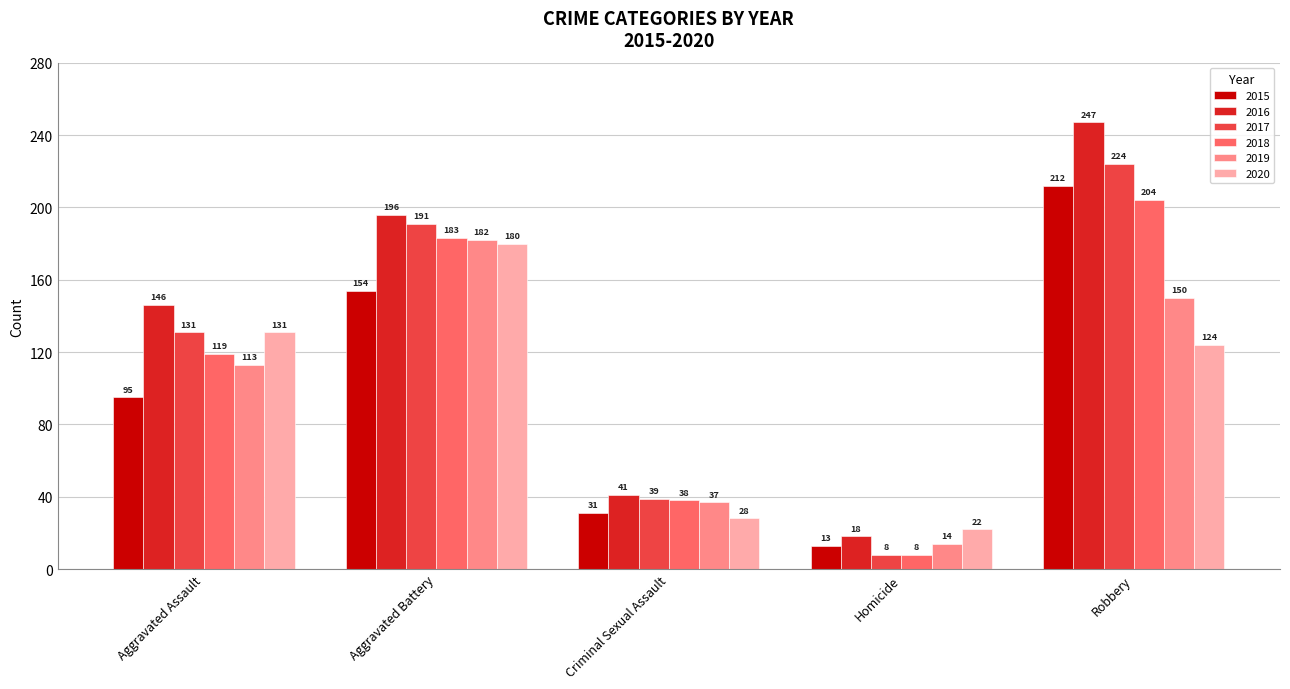

What is the total value across all series at Aggravated Battery?

1086